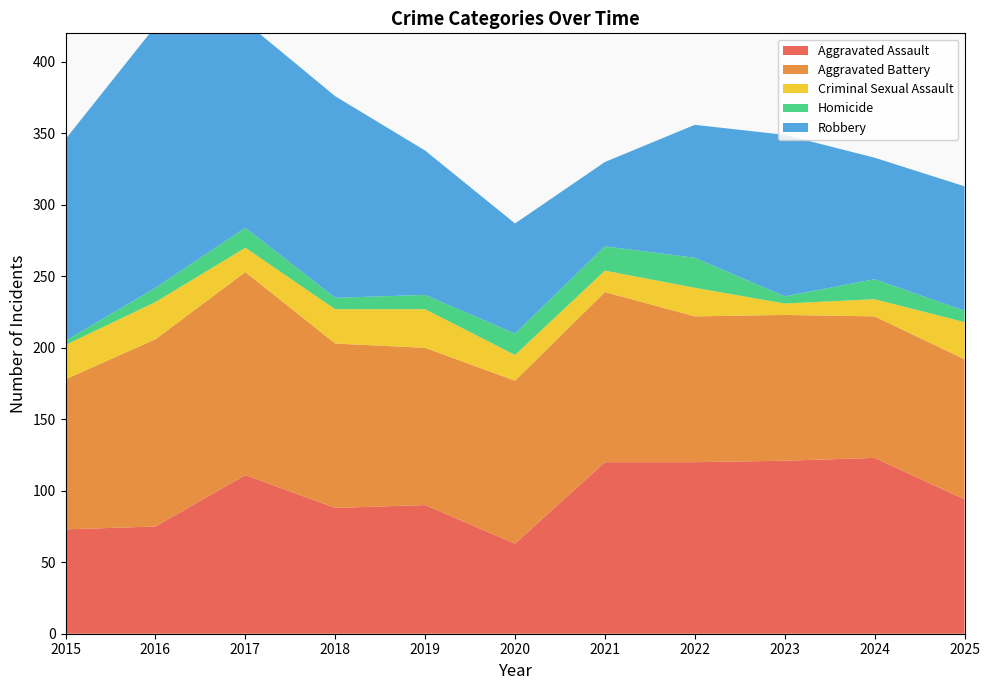

Reading left to right, what are all the values shown in this chart?

Aggravated Assault: 2015=73	2016=75	2017=111	2018=88	2019=90	2020=63	2021=120	2022=120	2023=121	2024=123	2025=94
Aggravated Battery: 2015=105	2016=131	2017=142	2018=115	2019=110	2020=114	2021=119	2022=102	2023=102	2024=99	2025=98
Criminal Sexual Assault: 2015=24	2016=26	2017=17	2018=24	2019=27	2020=18	2021=15	2022=20	2023=8	2024=12	2025=26
Homicide: 2015=3	2016=10	2017=14	2018=8	2019=10	2020=15	2021=17	2022=21	2023=5	2024=14	2025=8
Robbery: 2015=141	2016=183	2017=144	2018=141	2019=101	2020=77	2021=59	2022=93	2023=113	2024=85	2025=87